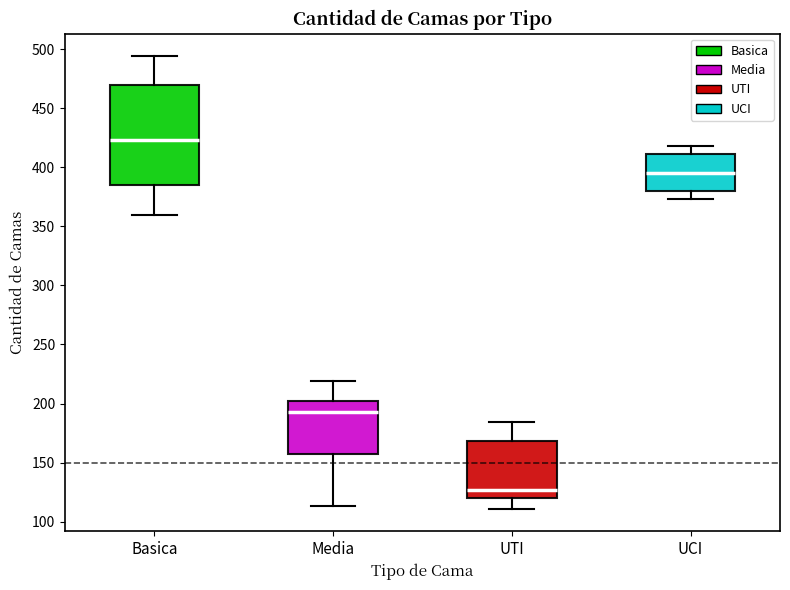

Which box has the lowest median line?

UTI